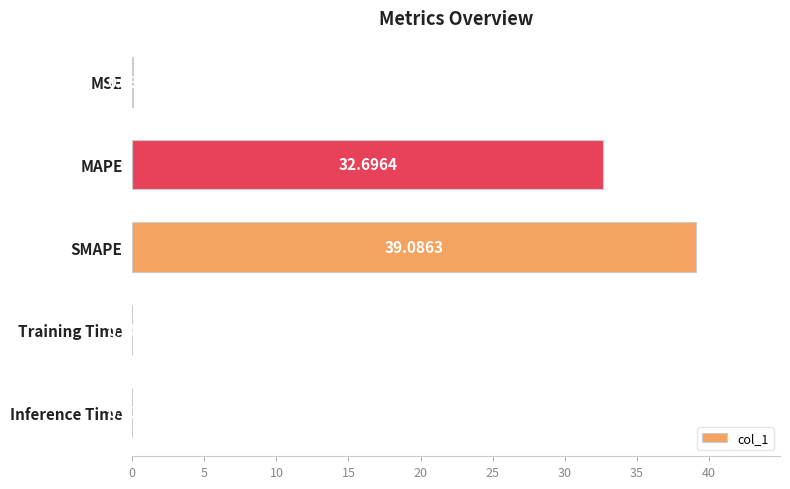

Which label corresponds to the largest value in the chart?

SMAPE